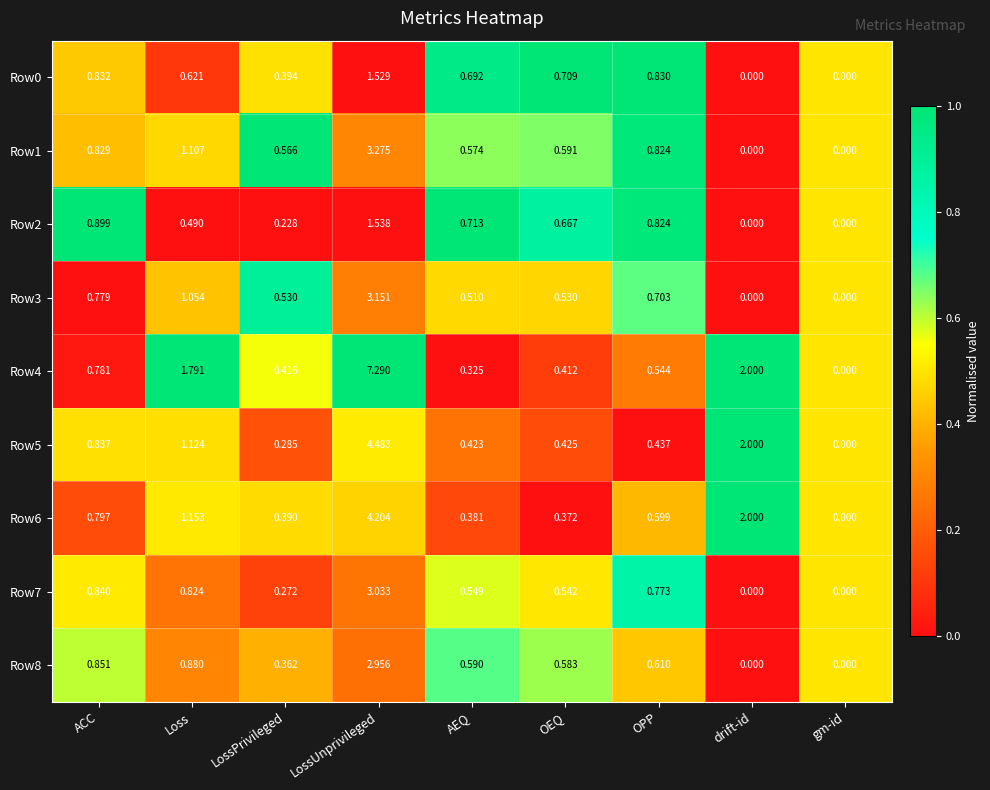

List the series in order of their peak value, highest first.

Row4, Row5, Row6, Row1, Row3, Row7, Row8, Row2, Row0